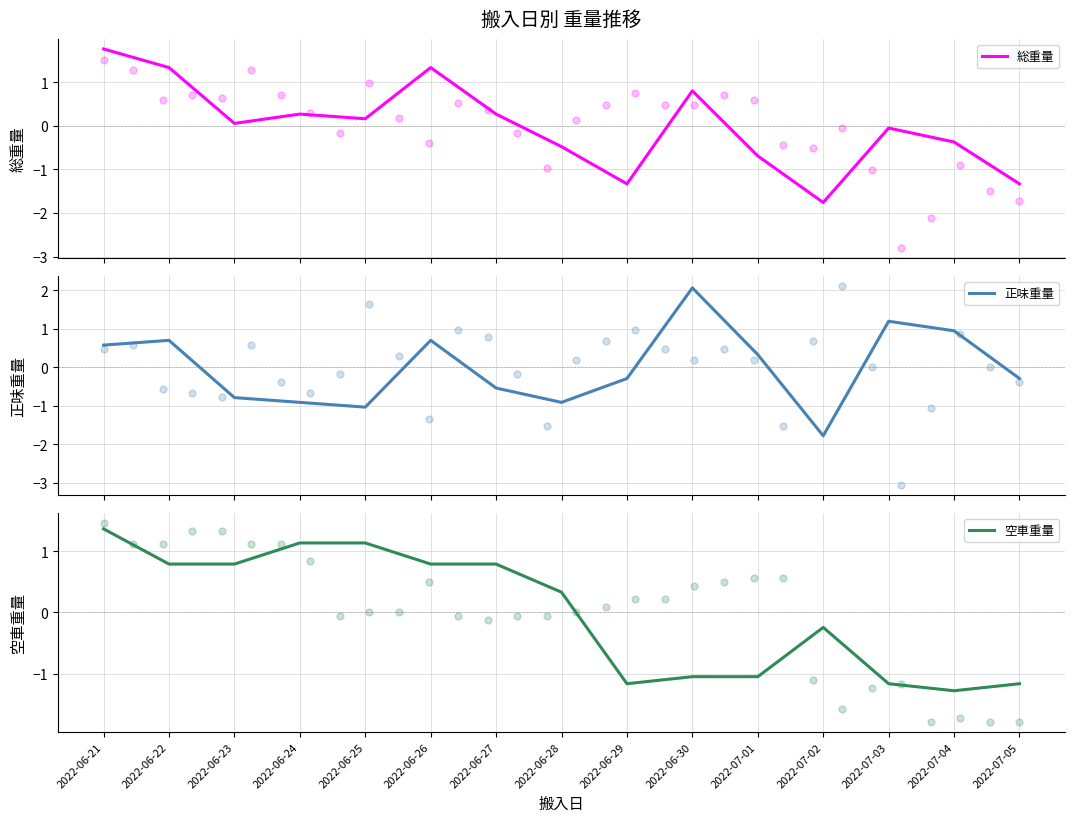

Which series reaches the minimum Y coordinate?

正味重量